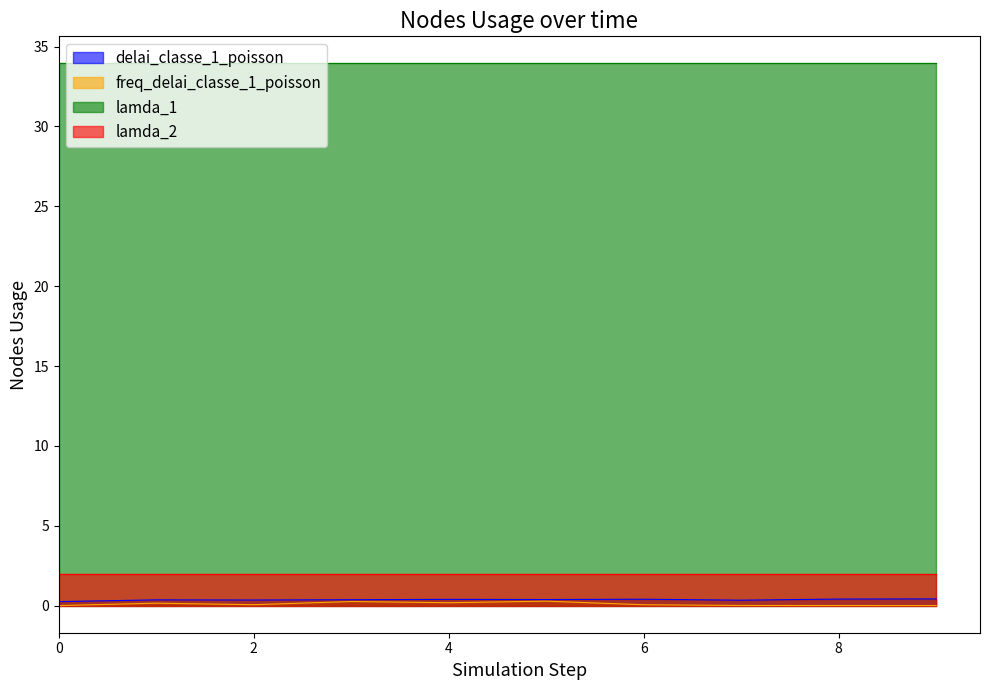

Between 6 and 9, which is larger?

9